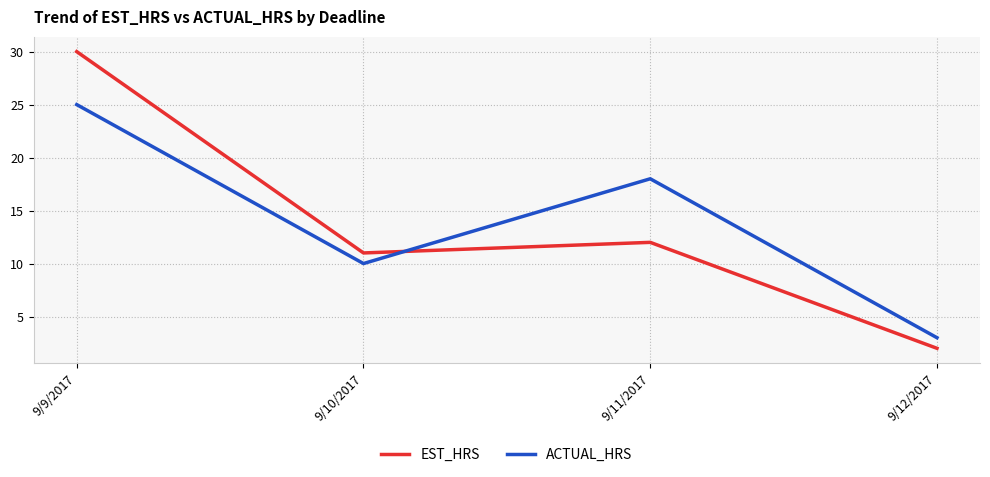

True or false: EST_HRS has a value of 16 at 9/10/2017.

False